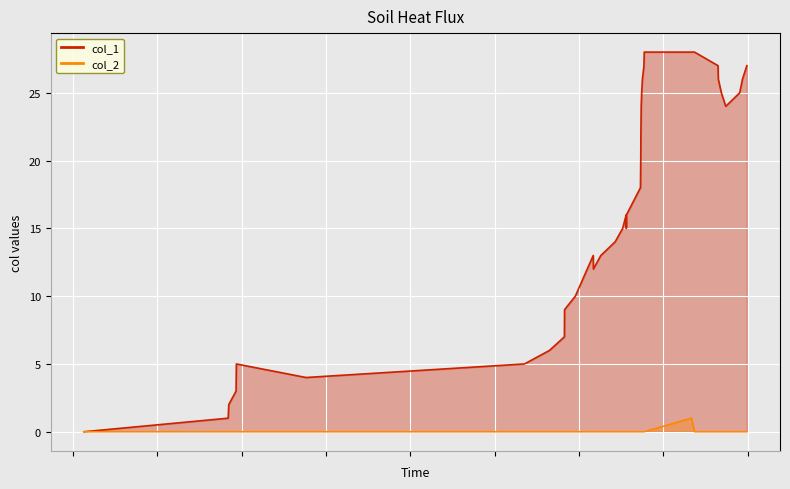

What is the difference between the second highest and minimum values in the col_1 series?

28